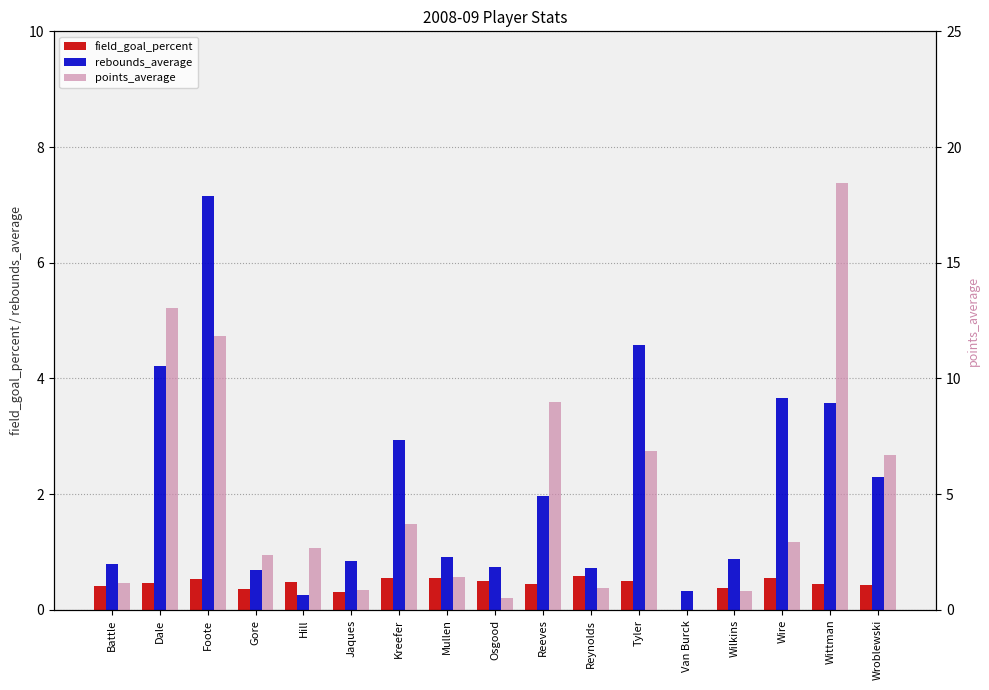

Is it true that points_average equals 1.4 at Mullen?

True